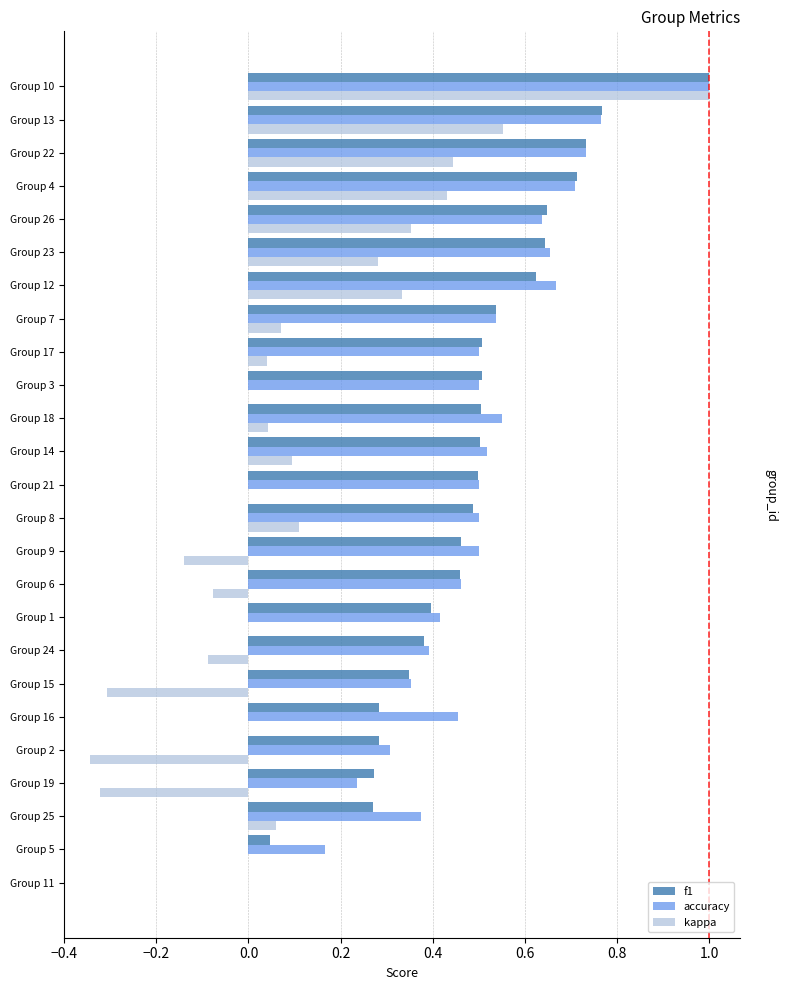

True or false: f1 has a value of 0.3 at Group 9.

False